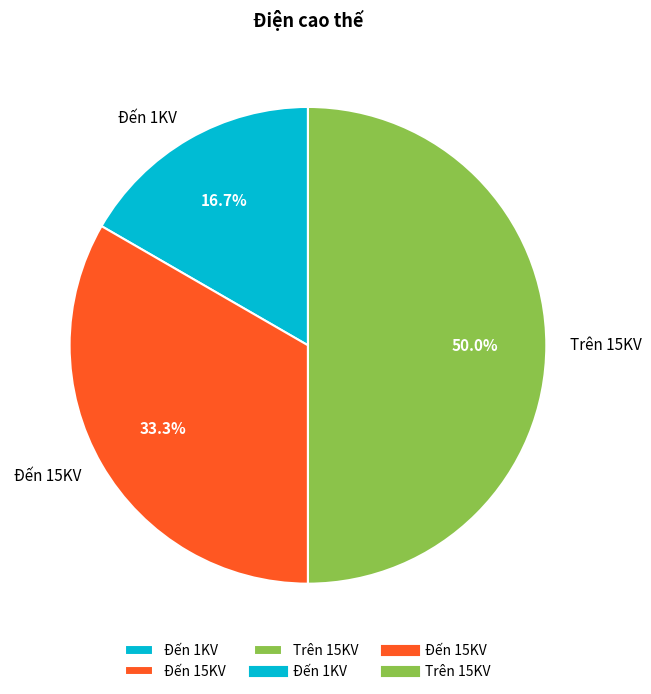

Which category has the biggest portion of the pie?

Trên 15KV